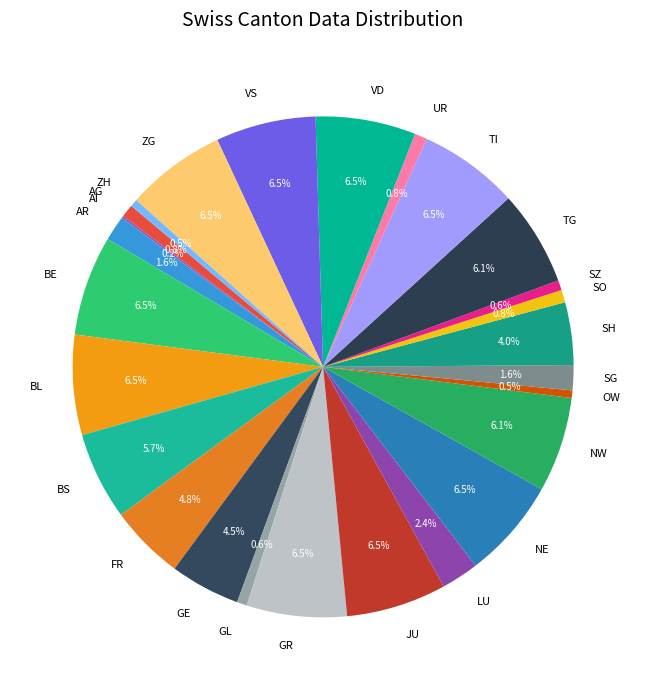

What percentage is NOT represented by AG?

99.2%